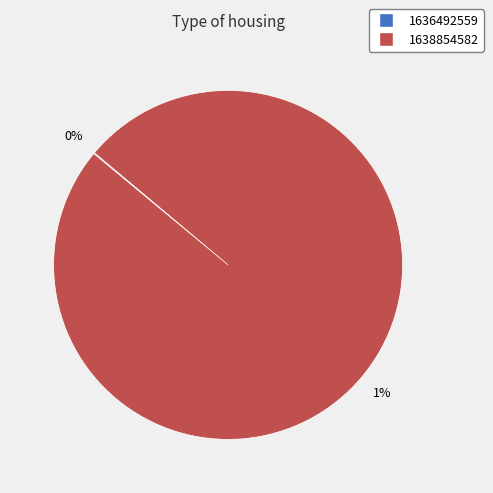

To the nearest percent, what portion does 1638854582 represent?

100%